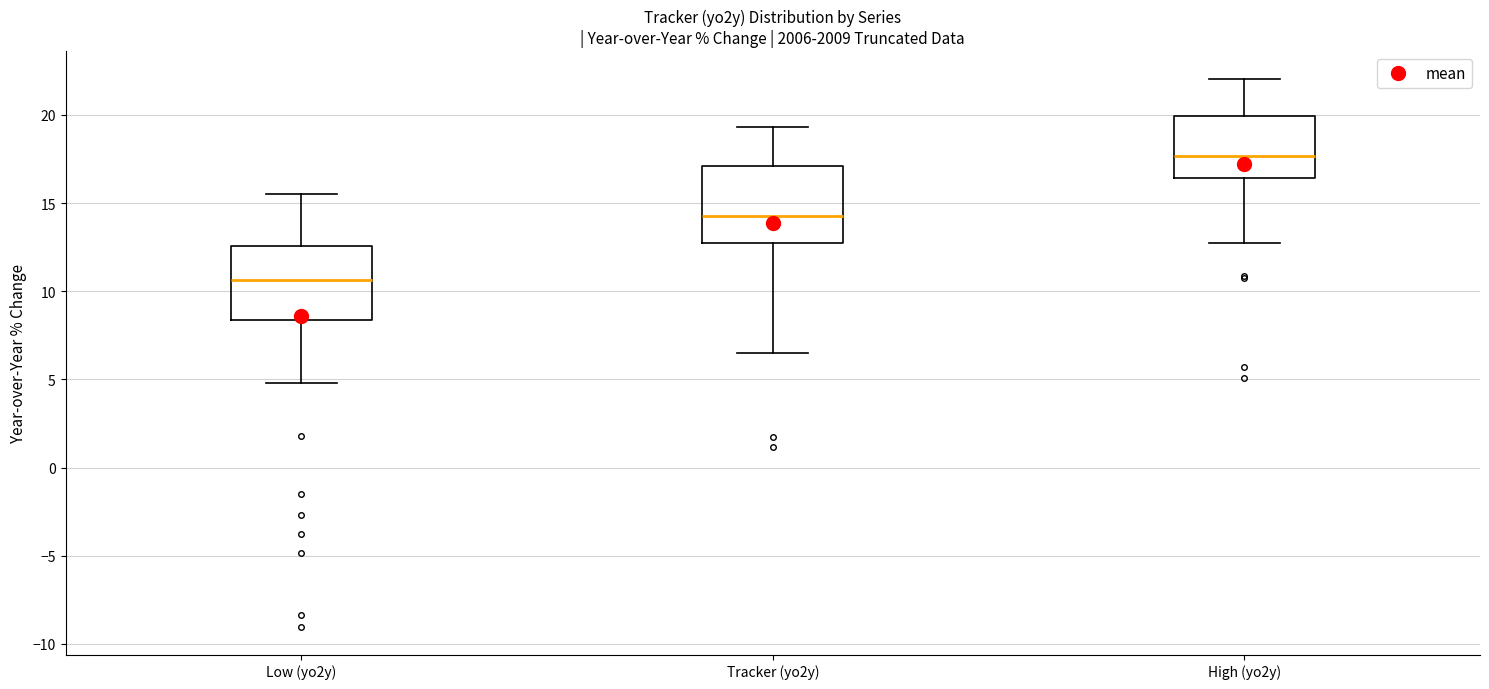

Reading left to right, read every box against the y-axis: the position of its median line, the range the box covers, and the ends of its whiskers. The values are not printed on the chart, so give them approximately, as read against the axis.

Low (yo2y): median 10.5, box 8.5 to 12.5, whiskers 5.0 to 15.5
Tracker (yo2y): median 14.5, box 12.5 to 17.0, whiskers 6.5 to 19.5
High (yo2y): median 17.5, box 16.5 to 20.0, whiskers 12.5 to 22.0